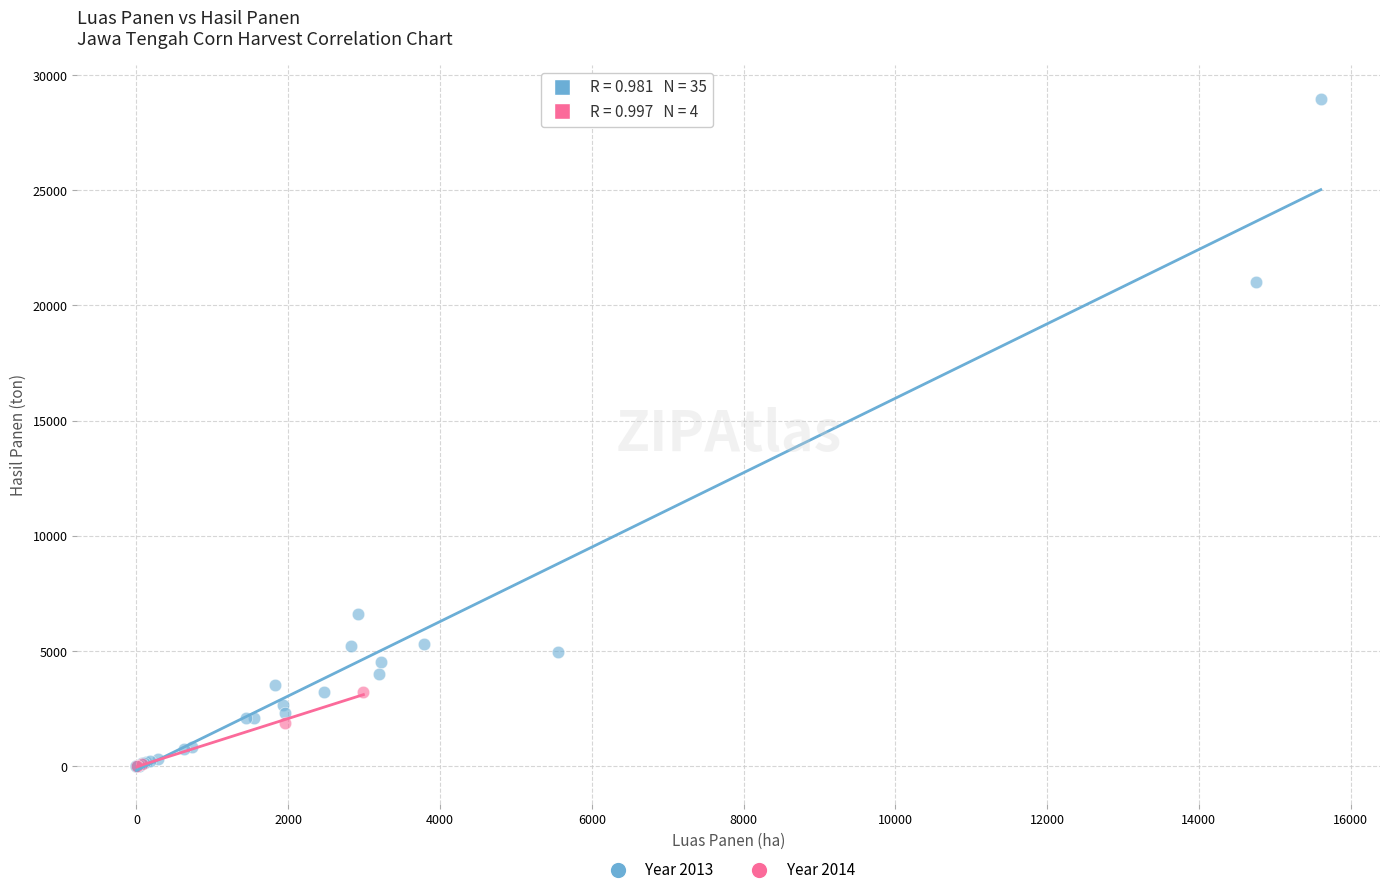

What are all the series names shown in the legend?

Year 2013, Year 2014